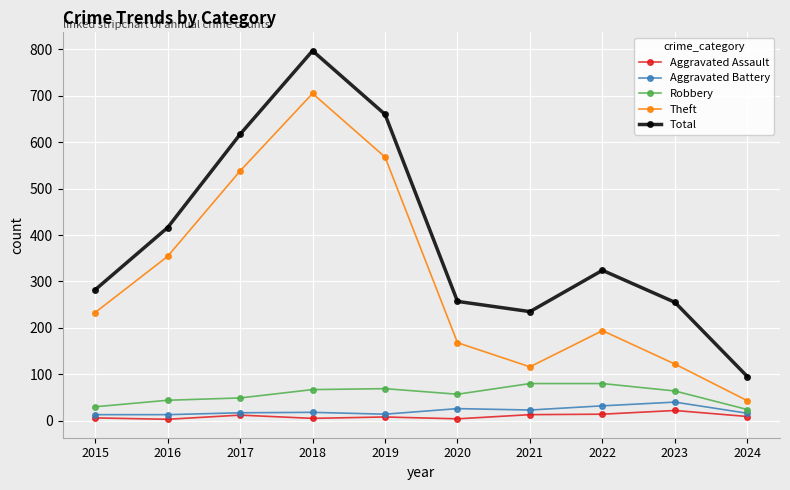

At which label does Theft reach its minimum?

2024